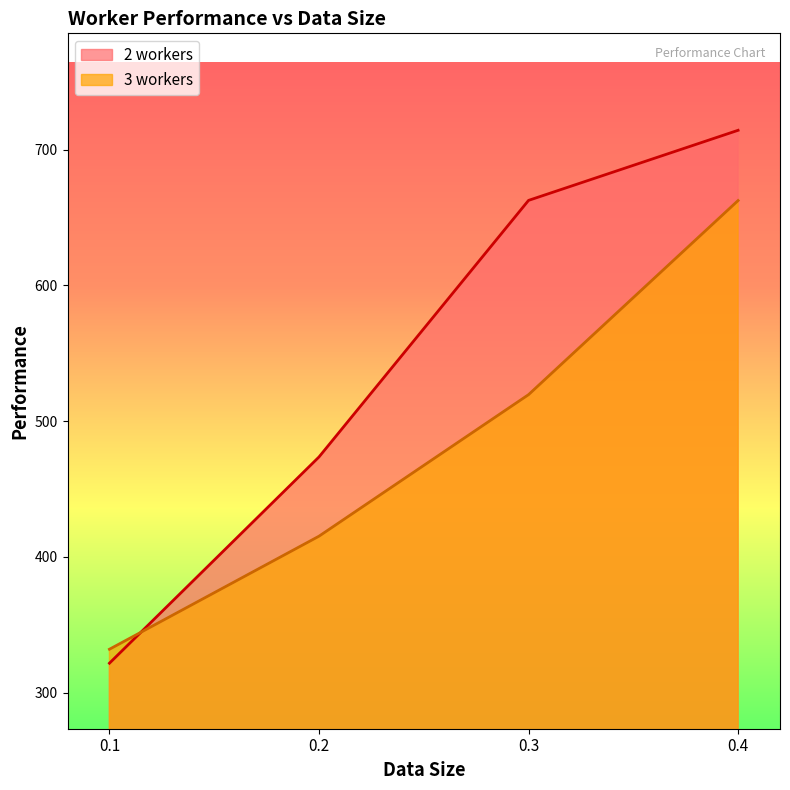

Is it true that 3 workers equals 539.9 at 0.1?

False